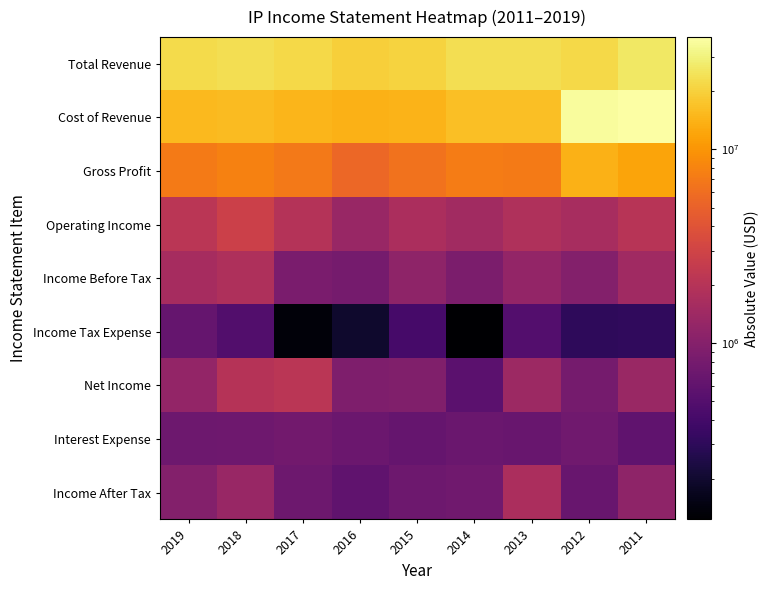

Reading right to left, extract all data points from this chart.

Total Revenue: 2011=26034000	2012=21852000	2013=23483000	2014=23617000	2015=20675000	2016=19495000	2017=21743000	2018=23306000	2019=22376000
Cost of Revenue: 2011=37898000	2012=35878000	2013=16283000	2014=16257000	2015=14302000	2016=14057000	2017=14792000	2018=15558000	2019=15269000
Gross Profit: 2011=11864000	2012=14026000	2013=7200000	2014=7360000	2015=6373000	2016=5438000	2017=6951000	2018=7748000	2019=7107000
Operating Income: 2011=2021000	2012=1634000	2013=1839000	2014=1476000	2015=1698000	2016=1315000	2017=1960000	2018=2808000	2019=2130000
Income Before Tax: 2011=1458000	2012=967000	2013=1228000	2014=872000	2015=1132000	2016=795000	2017=848000	2018=1781000	2019=1604000
Income Tax Expense: 2011=311000	2012=306000	2013=498000	2014=123000	2015=417000	2016=193000	2017=135000	2018=483000	2019=633000
Net Income: 2011=1322000	2012=794000	2013=1395000	2014=555000	2015=938000	2016=904000	2017=2144000	2018=2012000	2019=1225000
Interest Expense: 2011=596000	2012=742000	2013=669000	2014=677000	2015=644000	2016=695000	2017=758000	2018=734000	2019=706000
Income After Tax: 2011=1147000	2012=661000	2013=1726000	2014=749000	2015=715000	2016=602000	2017=713000	2018=1298000	2019=971000